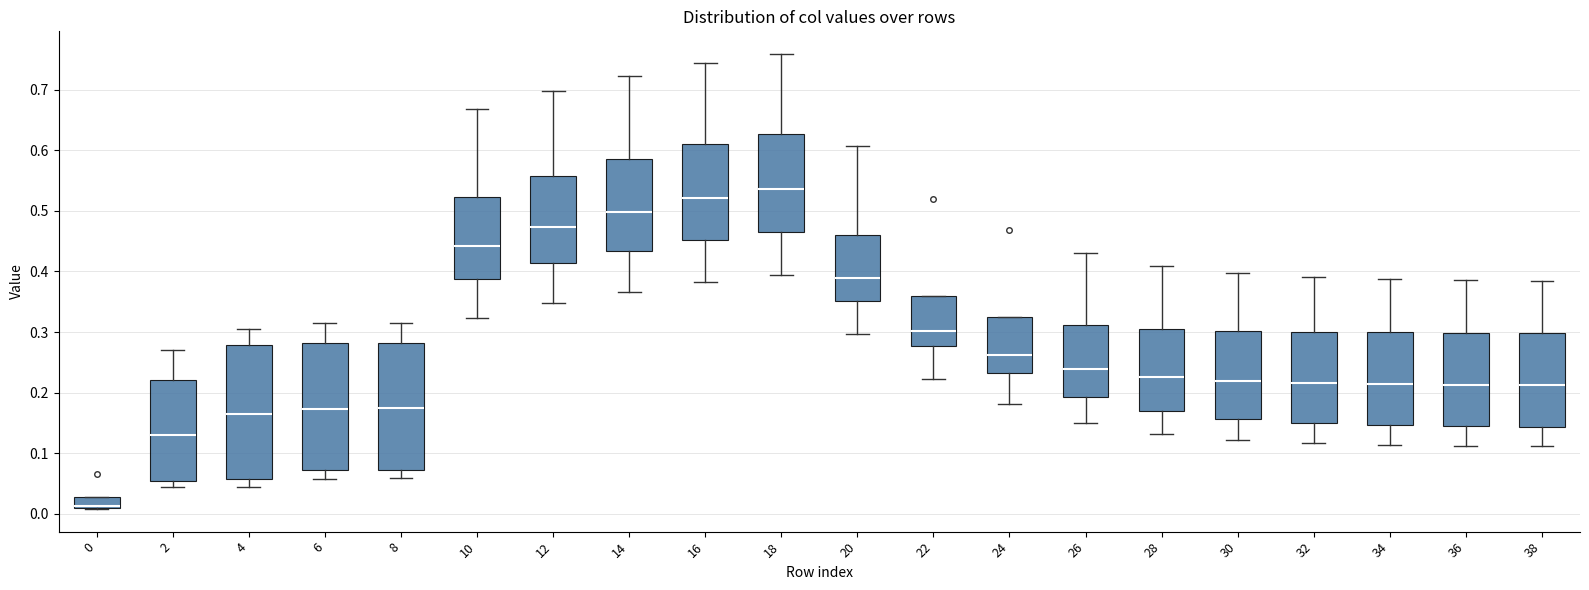

Which box is the tallest, from its lower edge to its upper edge?

4